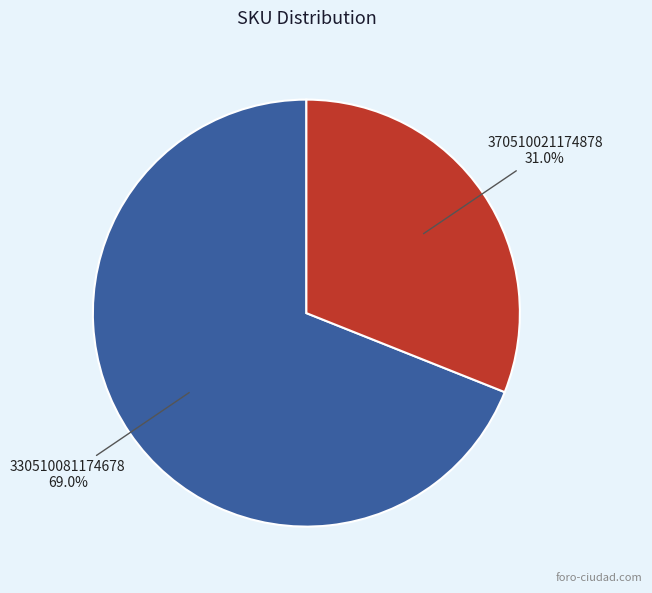

How many segments does this pie chart have?

2